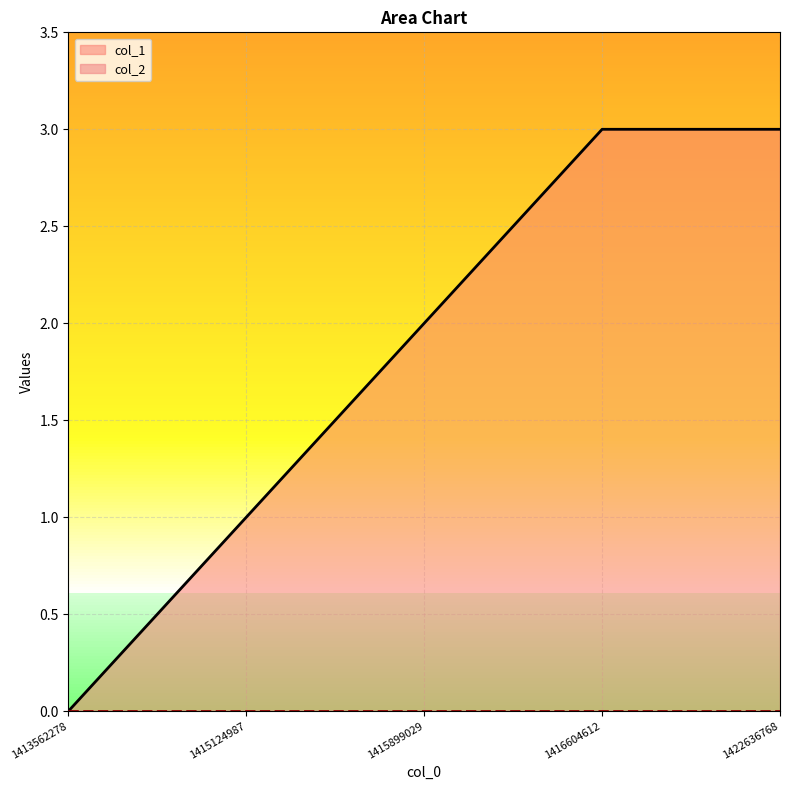

What is the value of the 3rd point from the left?

2